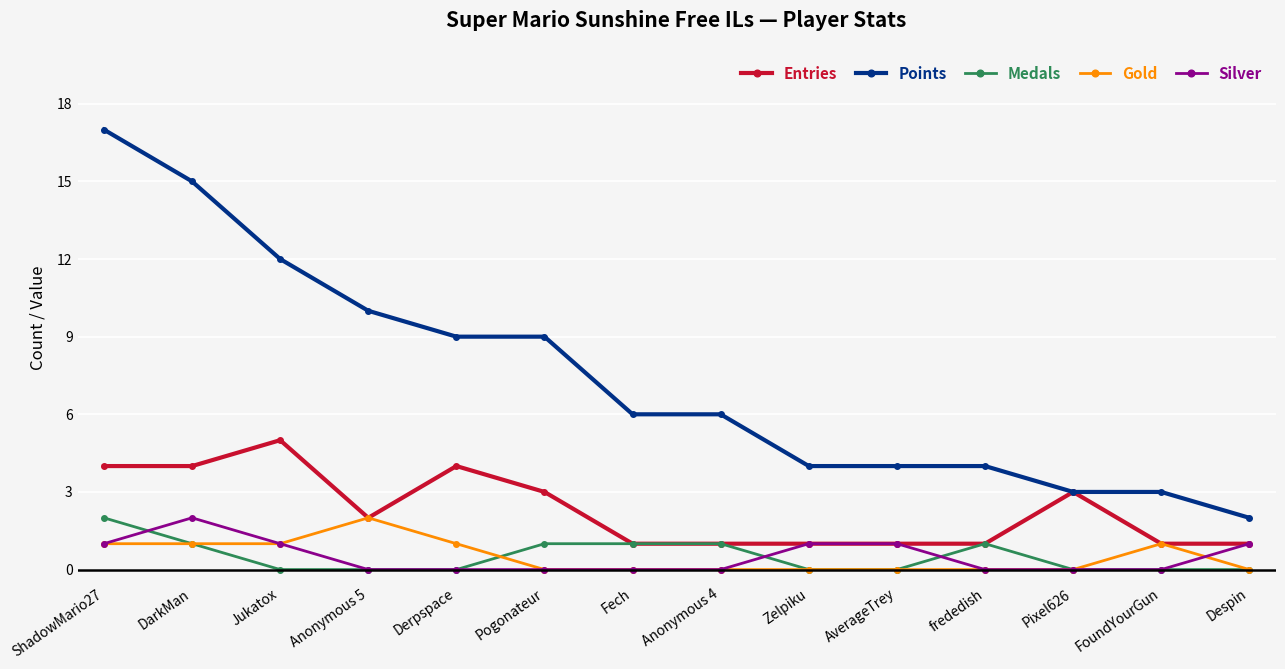

What is the total value across all series at AverageTrey?

6